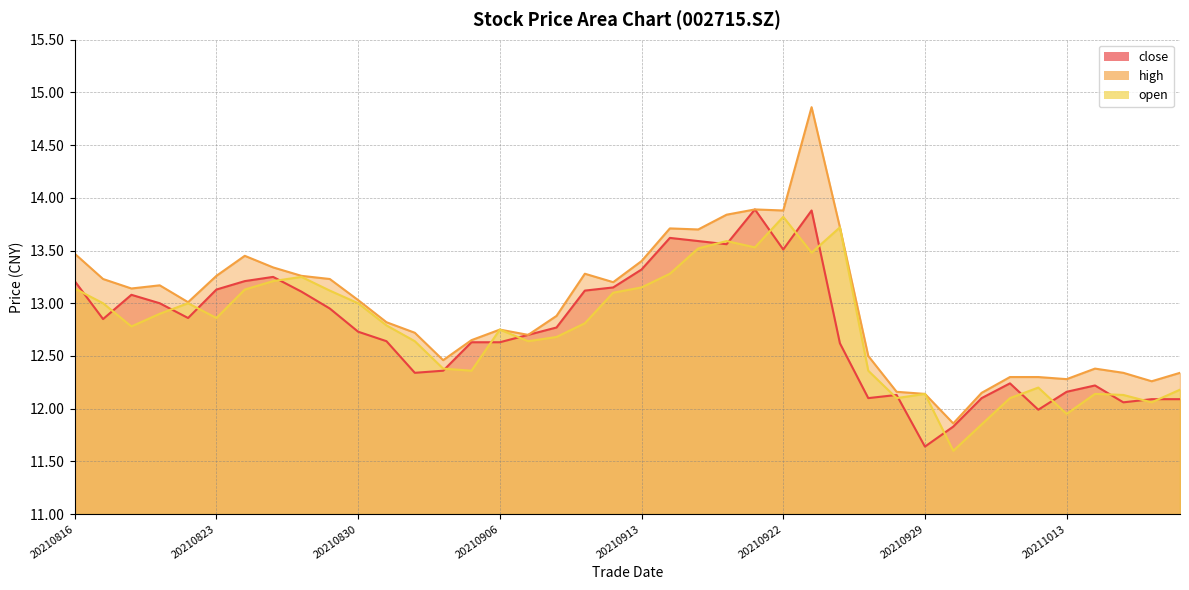

What is the sum of all high values?

519.1